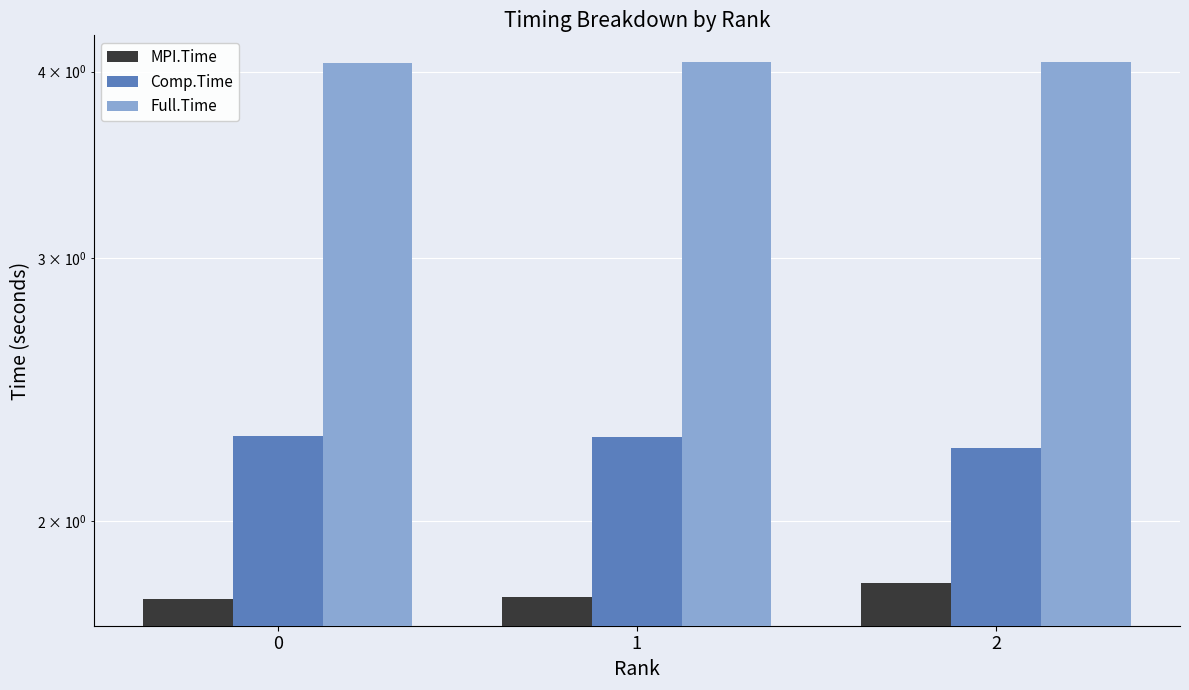

Where is Comp.Time nearest to the value 2?

2